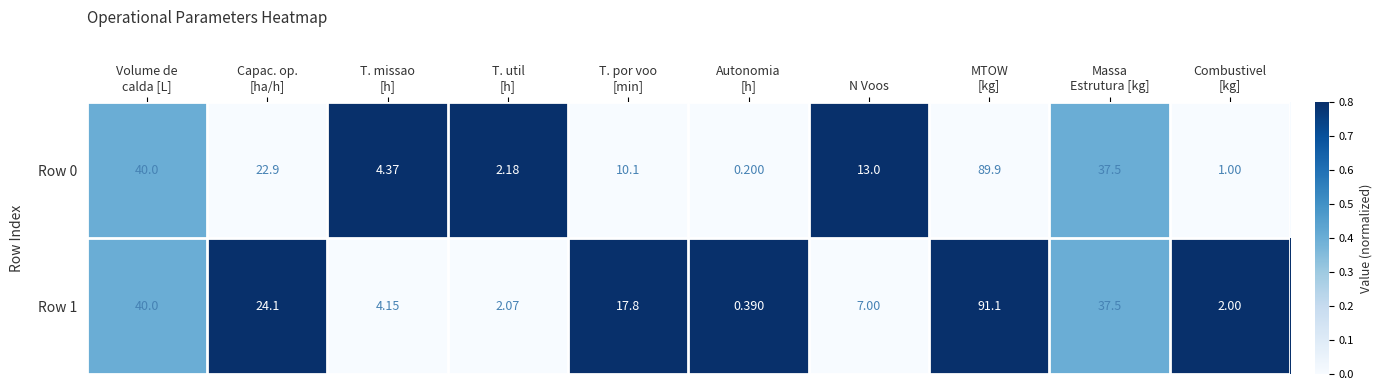

At which category is the sum across all series the highest?

MTOW
[kg]